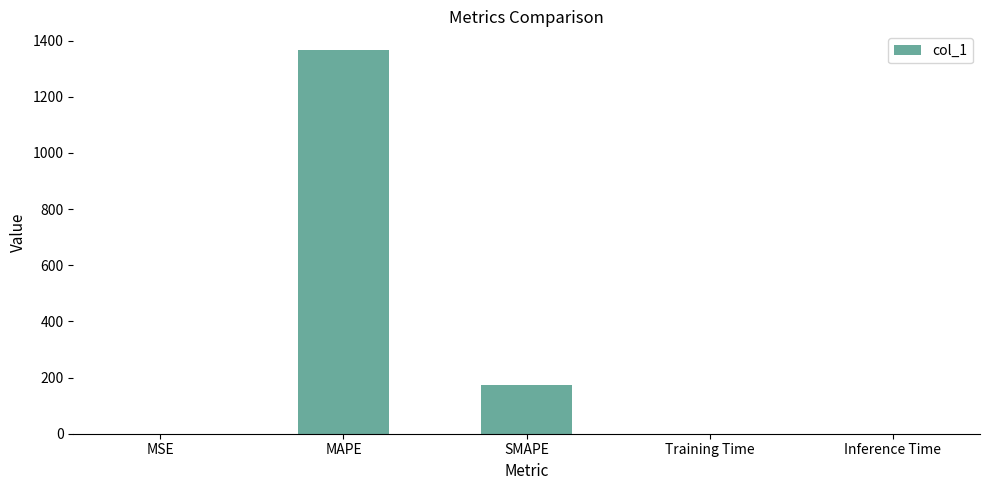

Is it true that the value at MAPE is 716.6?

False